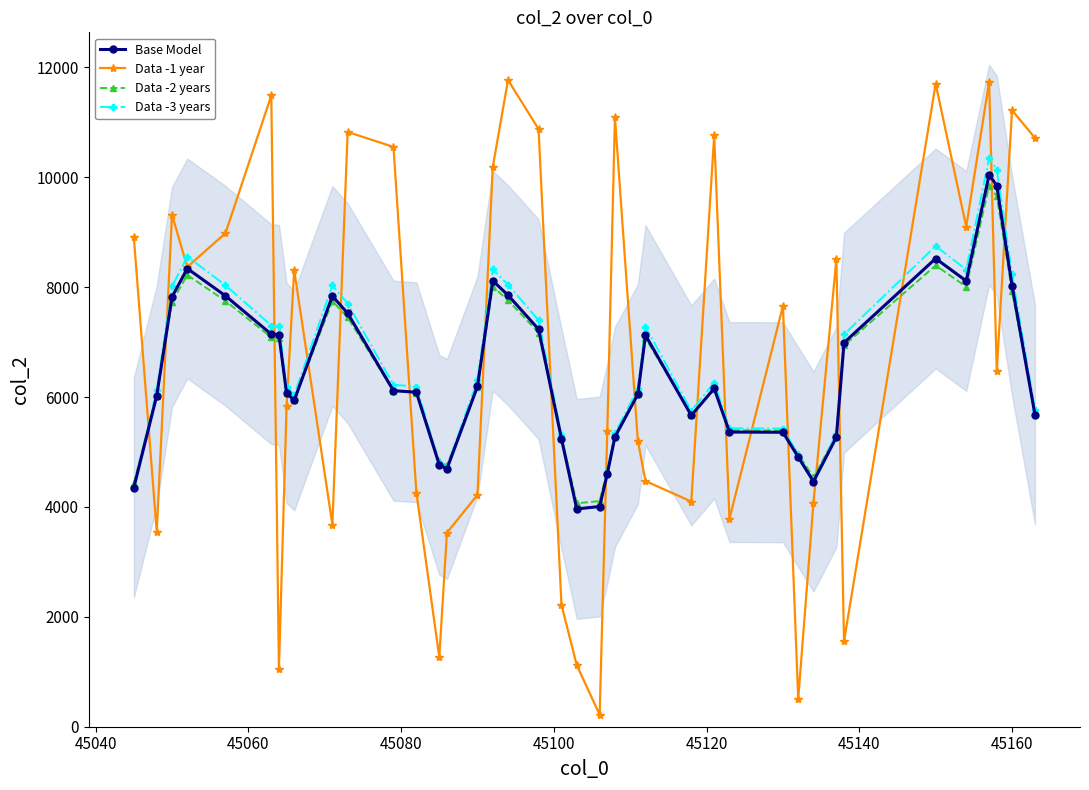

Is this an area chart (filled region under the line)?

No